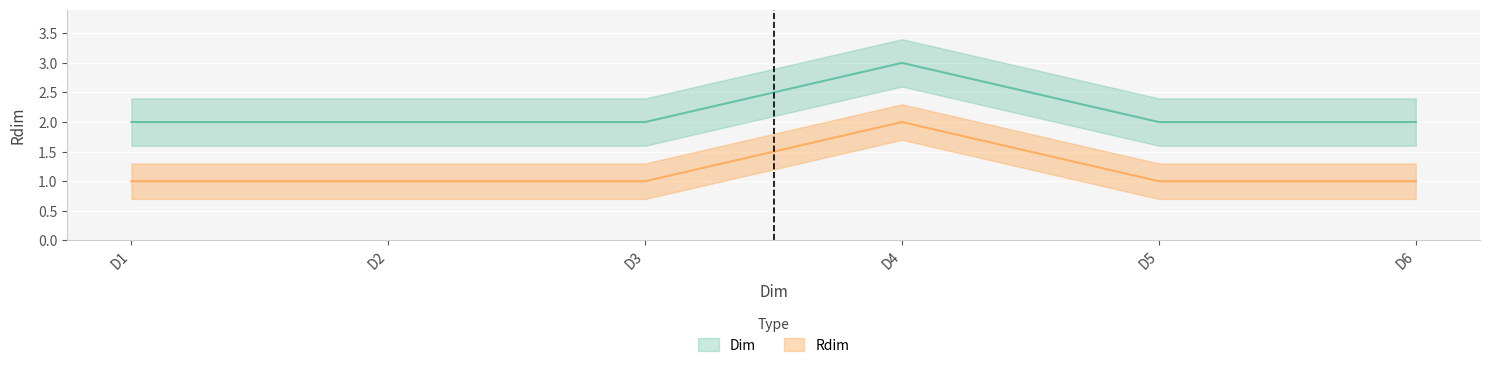

What is the maximum value shown in the chart?

3